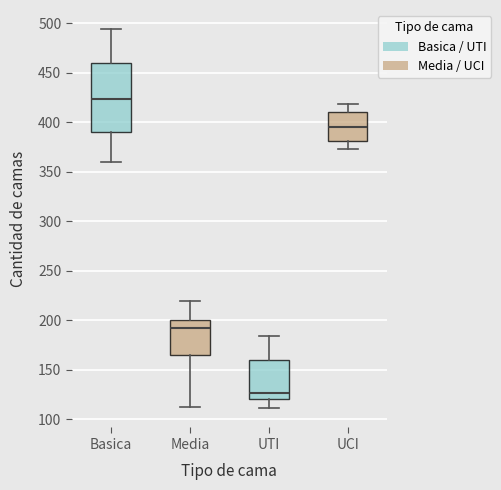

Which box has the lowest median line?

UTI